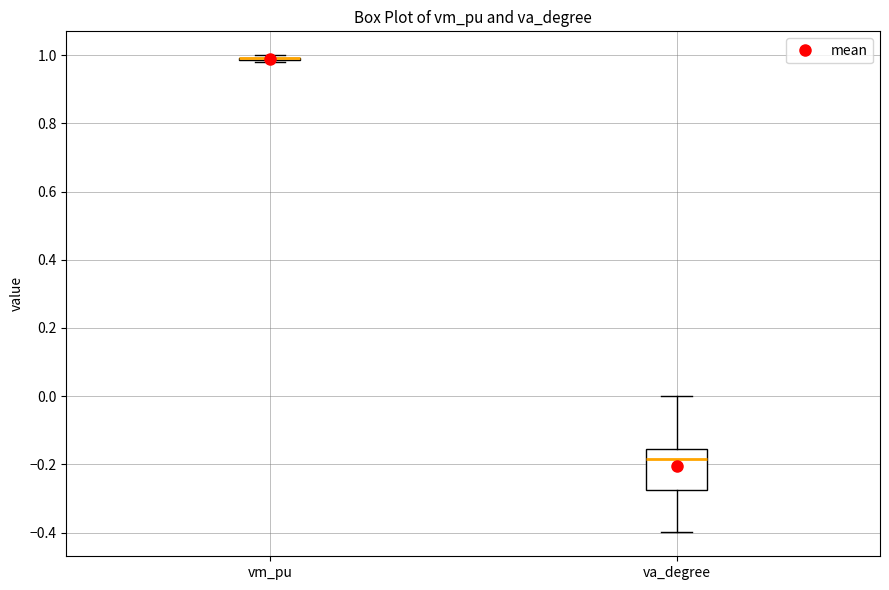

Where does the upper whisker of the box for va_degree end on the y-axis? The values are not printed on the chart, so give them approximately, as read against the axis.

0.00